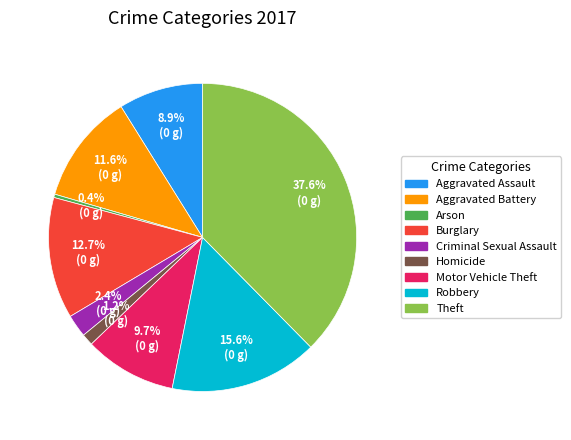

To the nearest percent, what is the difference between the largest and smallest slice percentages?

37%